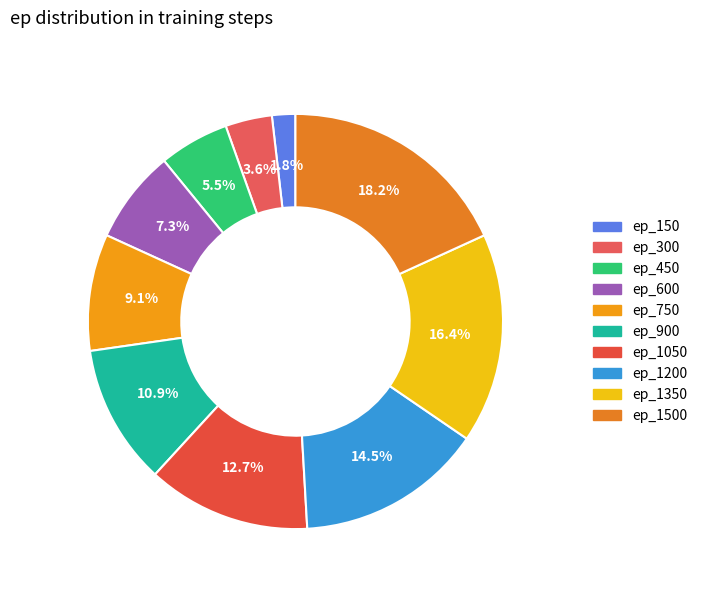

Which category has the biggest portion of the pie?

ep_1500